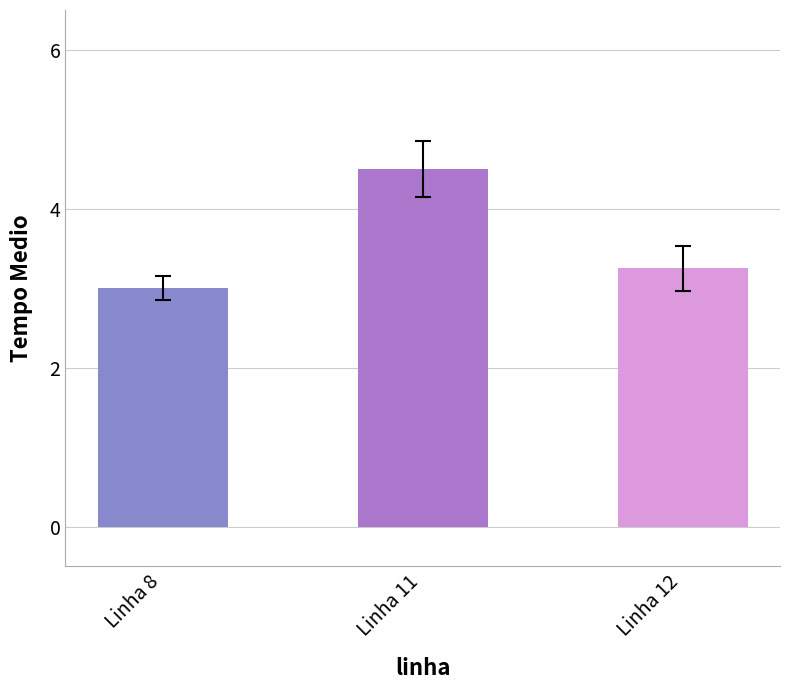

How many data points are above 3?

2